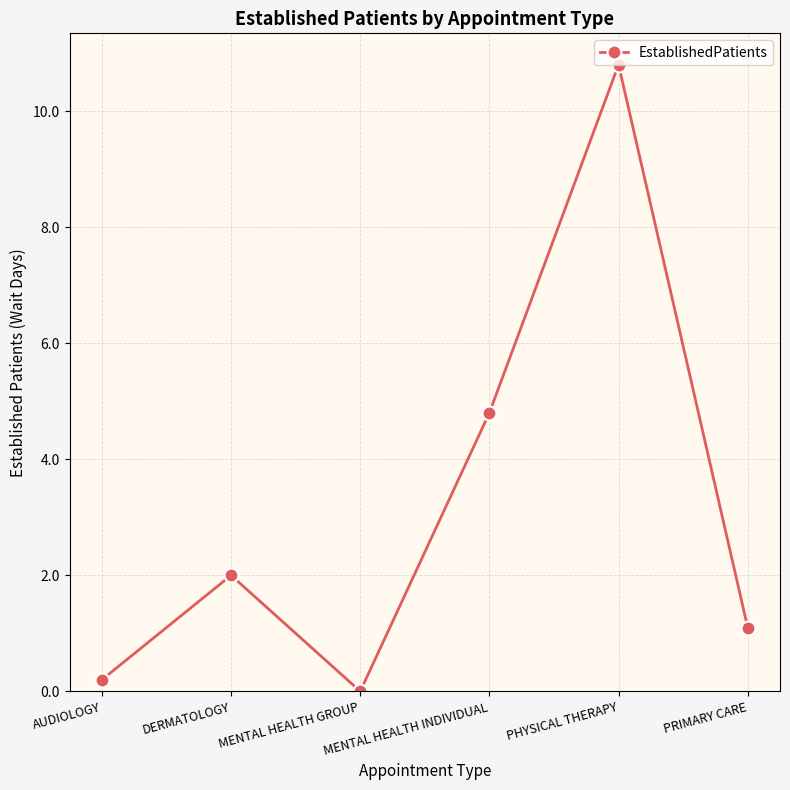

What is the difference between the second highest and second lowest values?

4.6